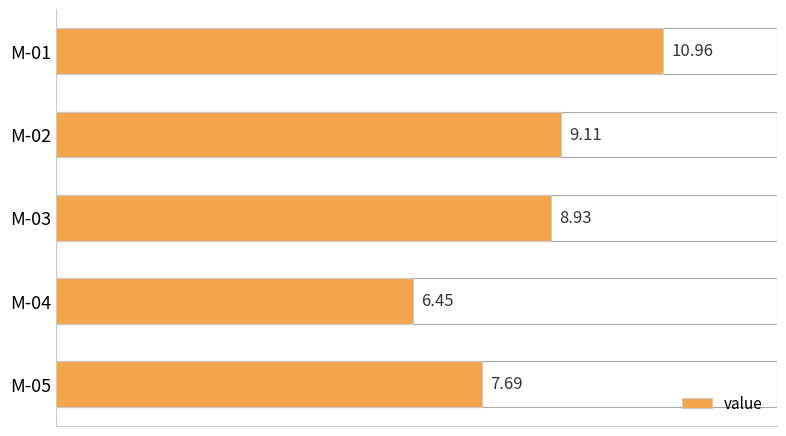

Does the chart contain stacked bars?

No